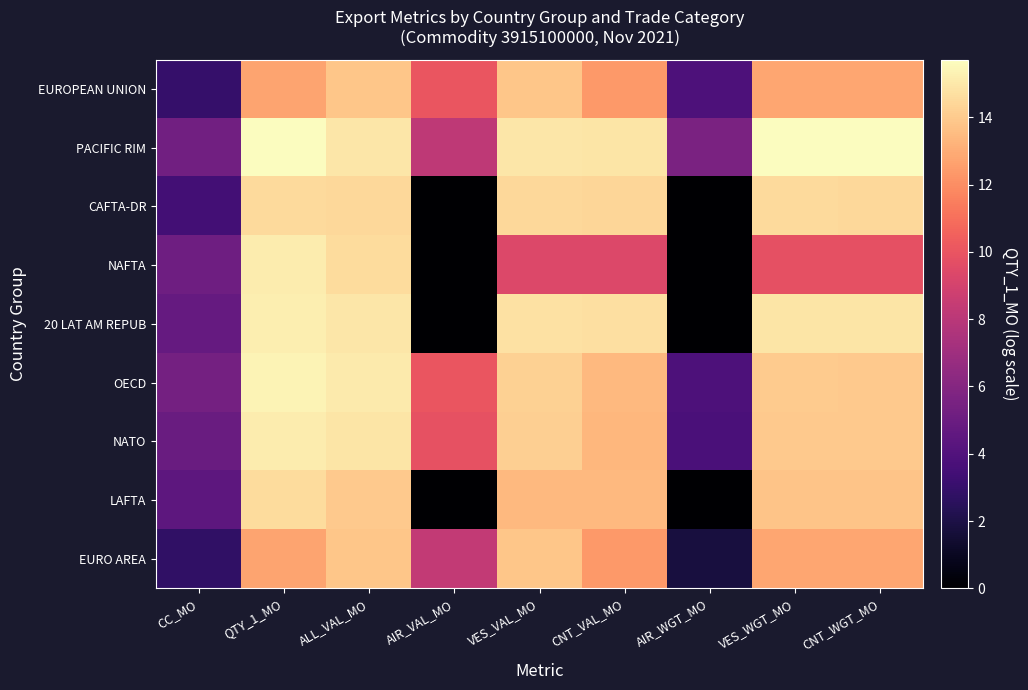

Reading right to left, extract all data points from this chart.

EUROPEAN UNION: CNT_WGT_MO=12.8	VES_WGT_MO=12.8	AIR_WGT_MO=3.8	CNT_VAL_MO=12.4	VES_VAL_MO=13.8	AIR_VAL_MO=10.0	ALL_VAL_MO=13.9	QTY_1_MO=12.7	CC_MO=3.0
PACIFIC RIM: CNT_WGT_MO=15.7	VES_WGT_MO=15.7	AIR_WGT_MO=5.6	CNT_VAL_MO=14.9	VES_VAL_MO=14.9	AIR_VAL_MO=8.2	ALL_VAL_MO=14.9	QTY_1_MO=15.7	CC_MO=5.3
CAFTA-DR: CNT_WGT_MO=14.5	VES_WGT_MO=14.5	AIR_WGT_MO=0.0	CNT_VAL_MO=14.4	VES_VAL_MO=14.4	AIR_VAL_MO=0.0	ALL_VAL_MO=14.4	QTY_1_MO=14.5	CC_MO=3.5
NAFTA: CNT_WGT_MO=9.8	VES_WGT_MO=9.8	AIR_WGT_MO=0.0	CNT_VAL_MO=9.4	VES_VAL_MO=9.4	AIR_VAL_MO=0.0	ALL_VAL_MO=14.5	QTY_1_MO=15.1	CC_MO=5.1
20 LAT AM REPUB: CNT_WGT_MO=14.9	VES_WGT_MO=14.9	AIR_WGT_MO=0.0	CNT_VAL_MO=14.7	VES_VAL_MO=14.7	AIR_VAL_MO=0.0	ALL_VAL_MO=14.9	QTY_1_MO=15.2	CC_MO=4.8
OECD: CNT_WGT_MO=14.0	VES_WGT_MO=14.0	AIR_WGT_MO=3.8	CNT_VAL_MO=13.4	VES_VAL_MO=14.2	AIR_VAL_MO=10.0	ALL_VAL_MO=15.1	QTY_1_MO=15.4	CC_MO=5.3
NATO: CNT_WGT_MO=14.0	VES_WGT_MO=14.0	AIR_WGT_MO=3.7	CNT_VAL_MO=13.3	VES_VAL_MO=14.2	AIR_VAL_MO=9.8	ALL_VAL_MO=14.9	QTY_1_MO=15.1	CC_MO=4.9
LAFTA: CNT_WGT_MO=13.8	VES_WGT_MO=13.8	AIR_WGT_MO=0.0	CNT_VAL_MO=13.4	VES_VAL_MO=13.4	AIR_VAL_MO=0.0	ALL_VAL_MO=14.0	QTY_1_MO=14.6	CC_MO=4.4
EURO AREA: CNT_WGT_MO=12.8	VES_WGT_MO=12.8	AIR_WGT_MO=1.8	CNT_VAL_MO=12.4	VES_VAL_MO=13.8	AIR_VAL_MO=8.3	ALL_VAL_MO=13.9	QTY_1_MO=12.7	CC_MO=2.8